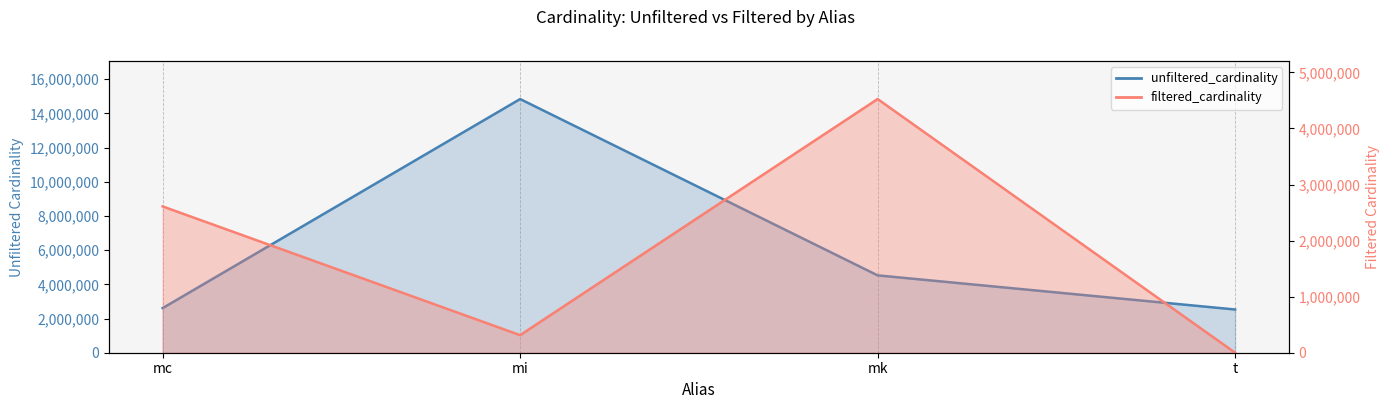

At which label does filtered_cardinality reach its peak?

mk